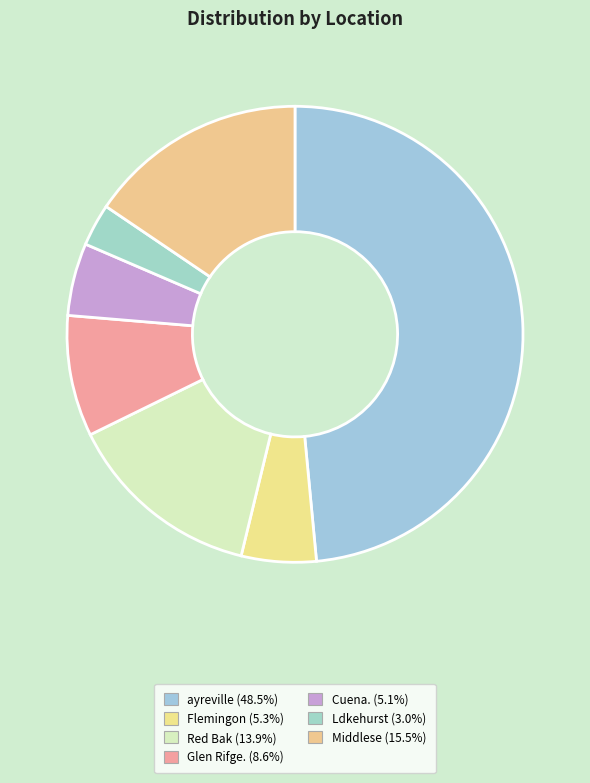

What percentage is NOT represented by Red Bak?

86.1%